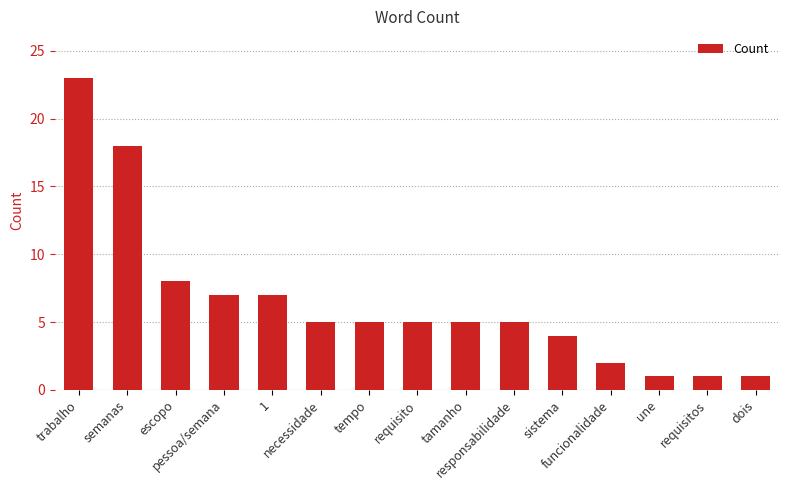

At which label is the value closest to 12?

escopo